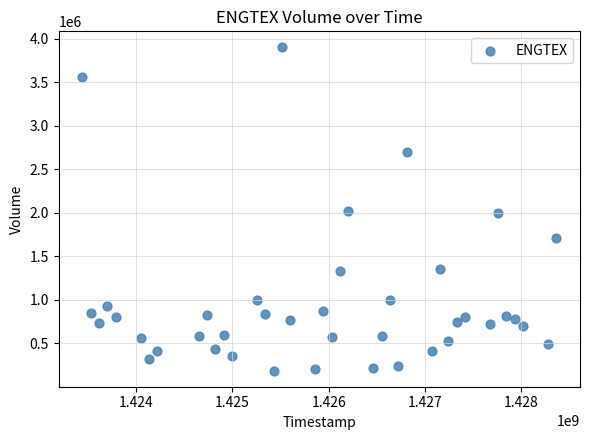

What is the range of X values (max minus min)?

4924800